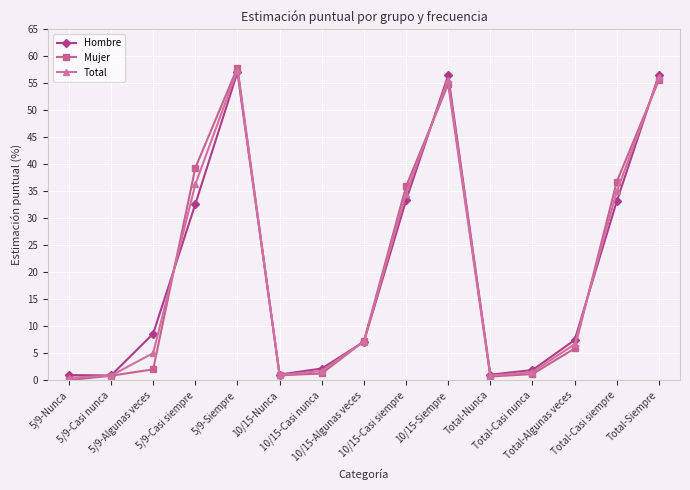

What is the difference between the maximum and minimum values in the Mujer series?

57.9